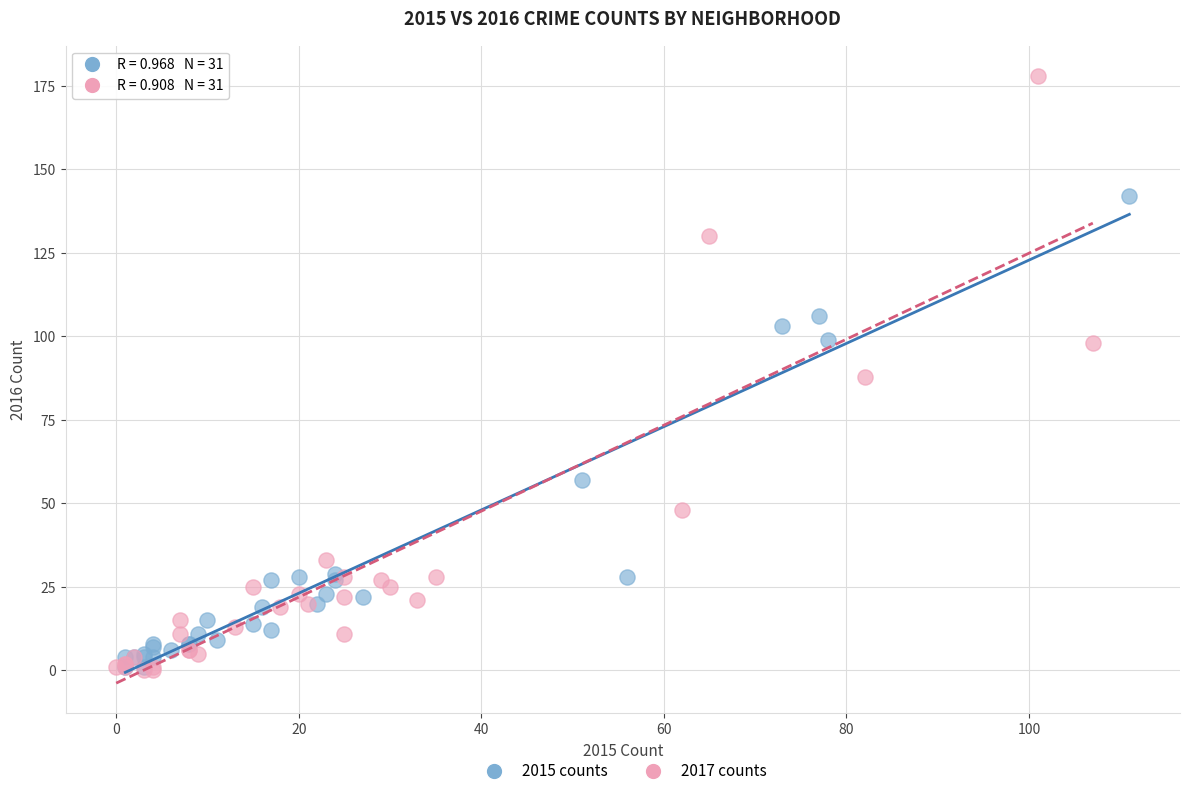

Which series has the largest Y range (max minus min)?

2017 counts